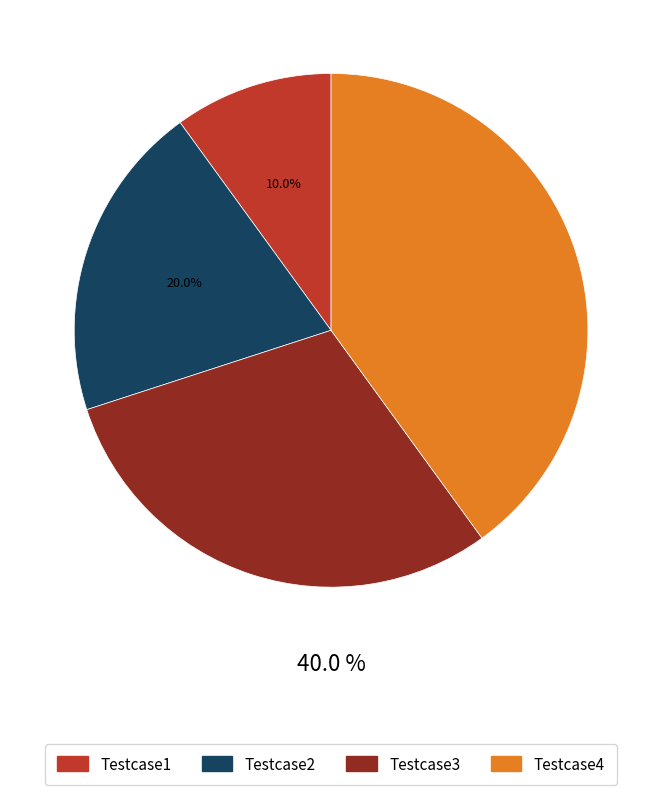

Is it true that Testcase3 is 17% of the pie?

False